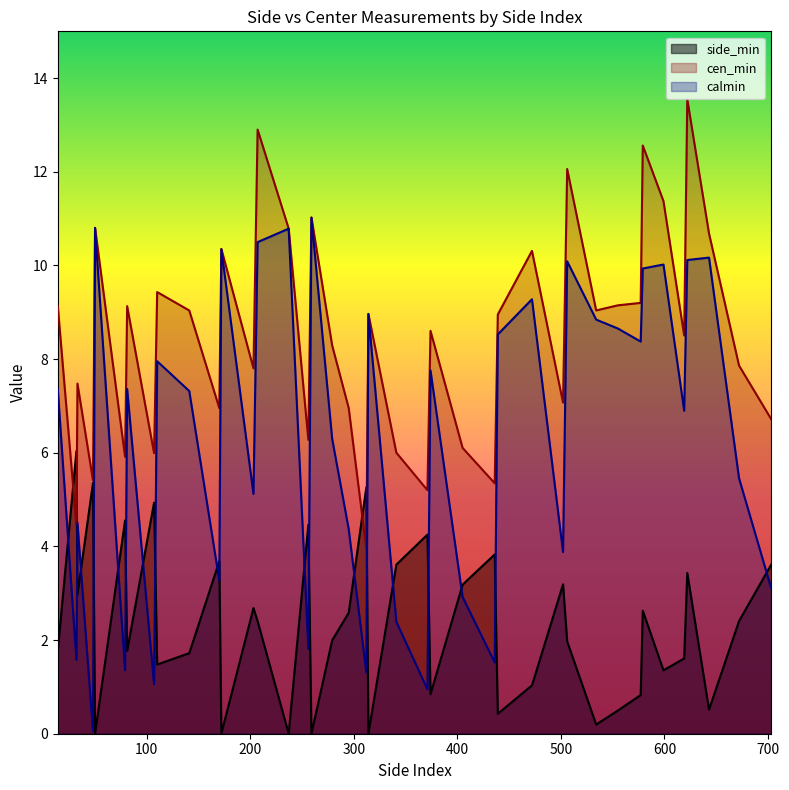

How many data points in cen_min are above 8?

23